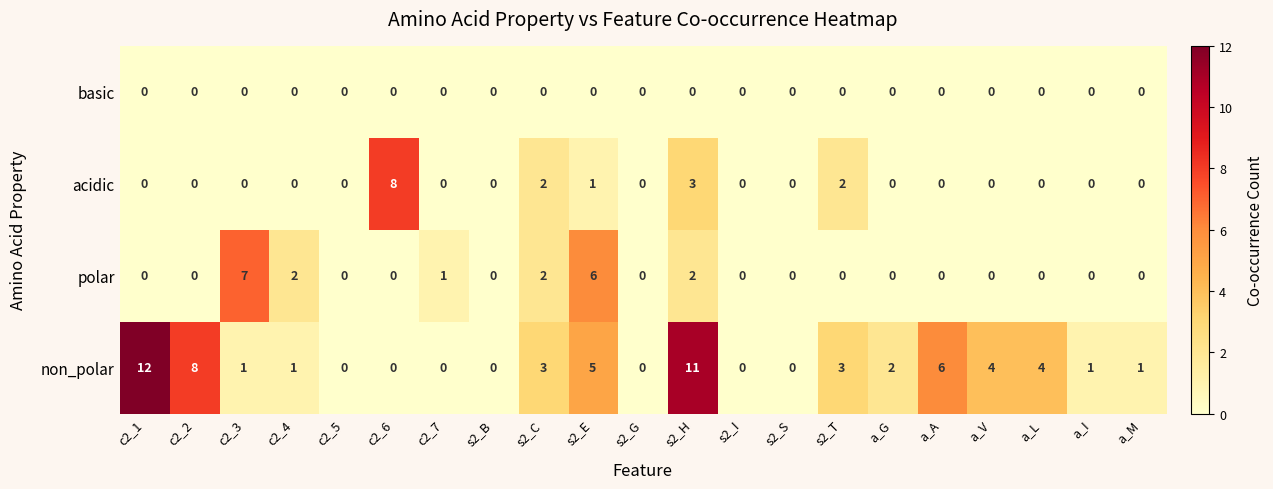

Which label corresponds to the largest value in the chart?

c2_1